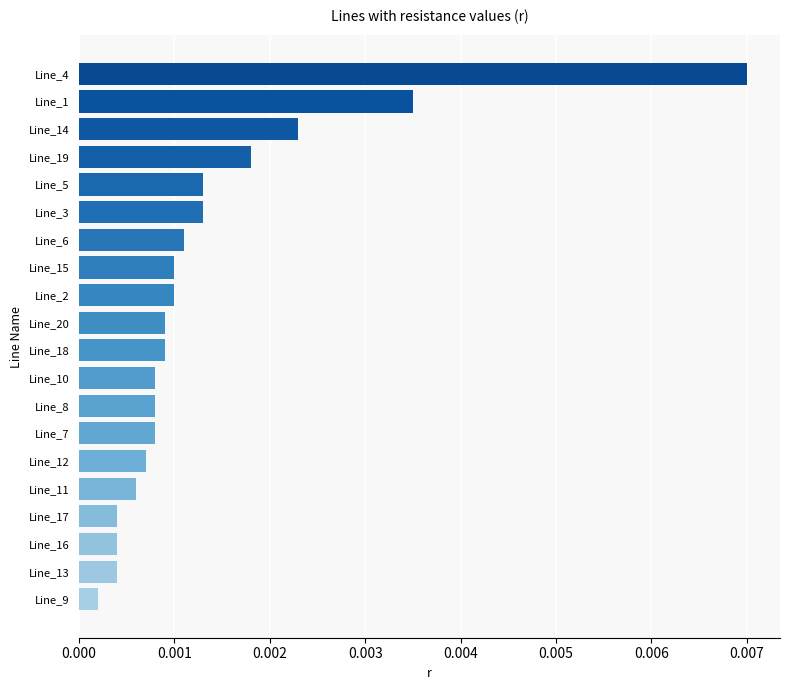

Where is the data nearest to the value 0?

Line_9